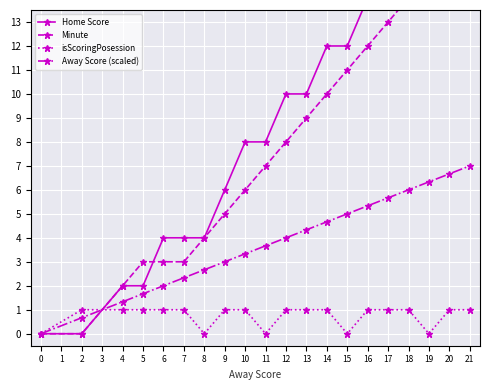

How many times do Home Score and Away Score (scaled) cross each other?

1